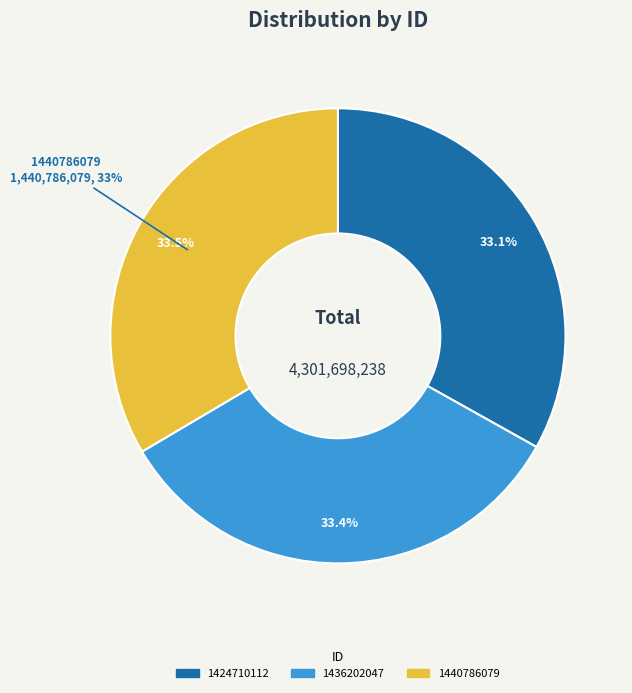

What percentage is the 1424710112 slice, to the nearest percent?

33%